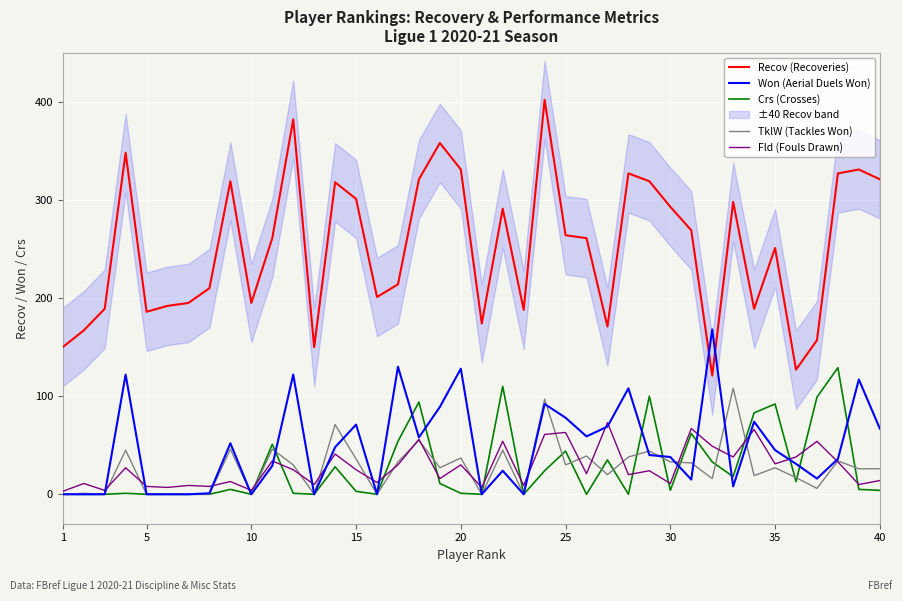

True or false: Recov (Recoveries) and Fld (Fouls Drawn) intersect in this chart.

False